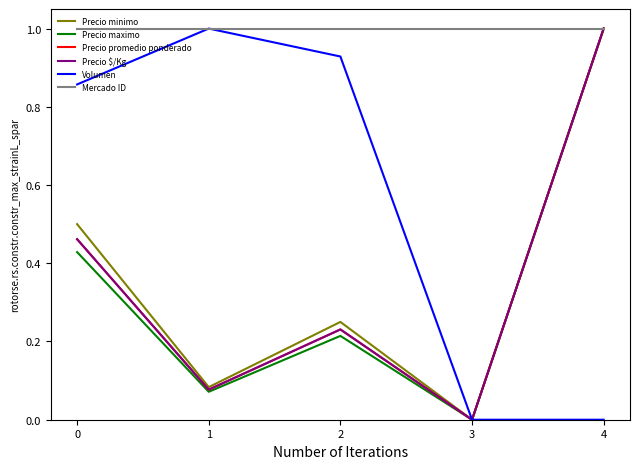

True or false: Precio maximo and Volumen intersect in this chart.

False